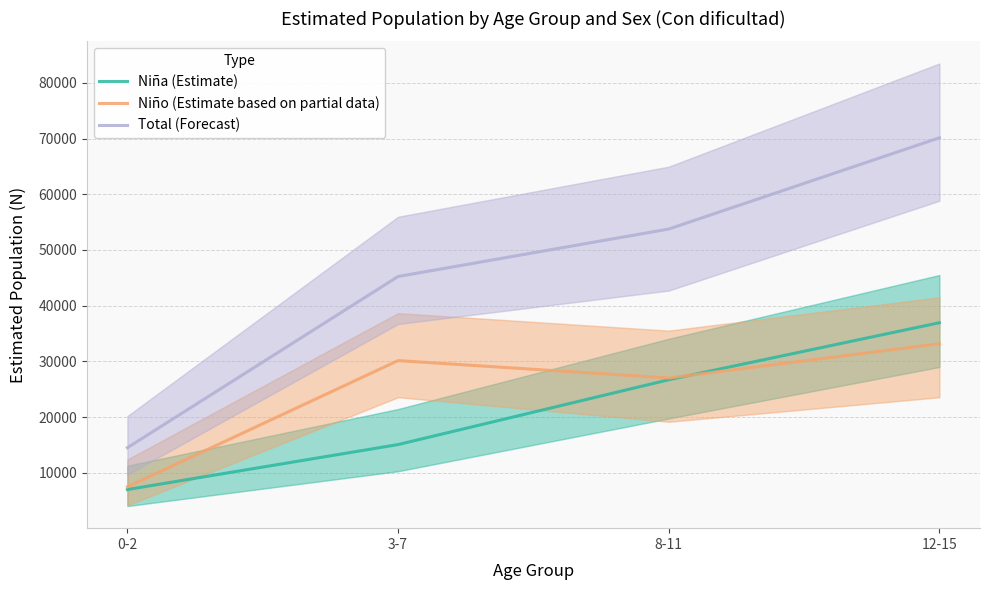

What is the label of the 4th point from the left?

12-15